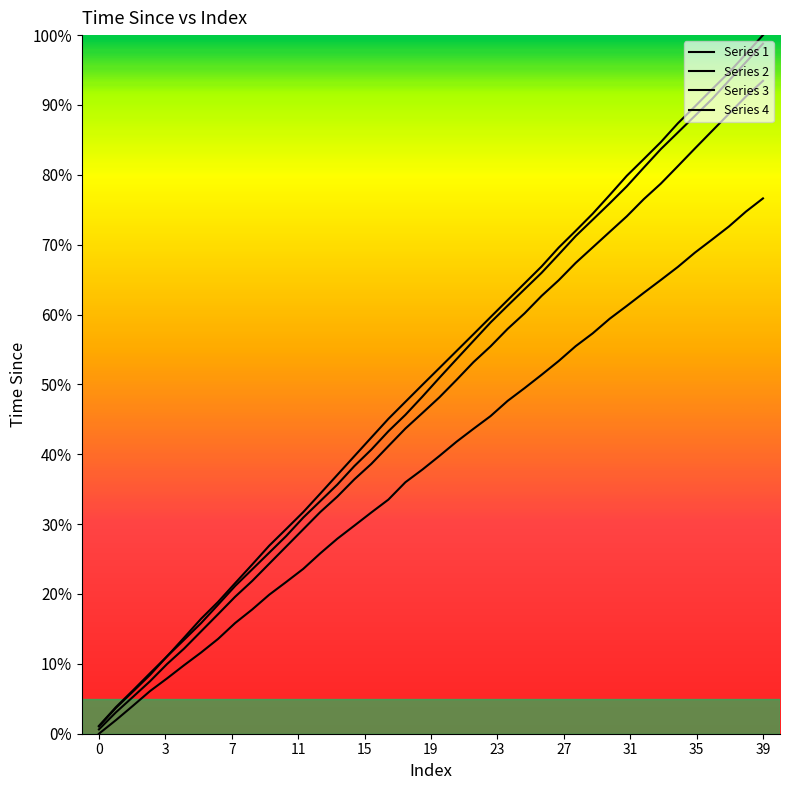

Is this an area chart (filled region under the line)?

No